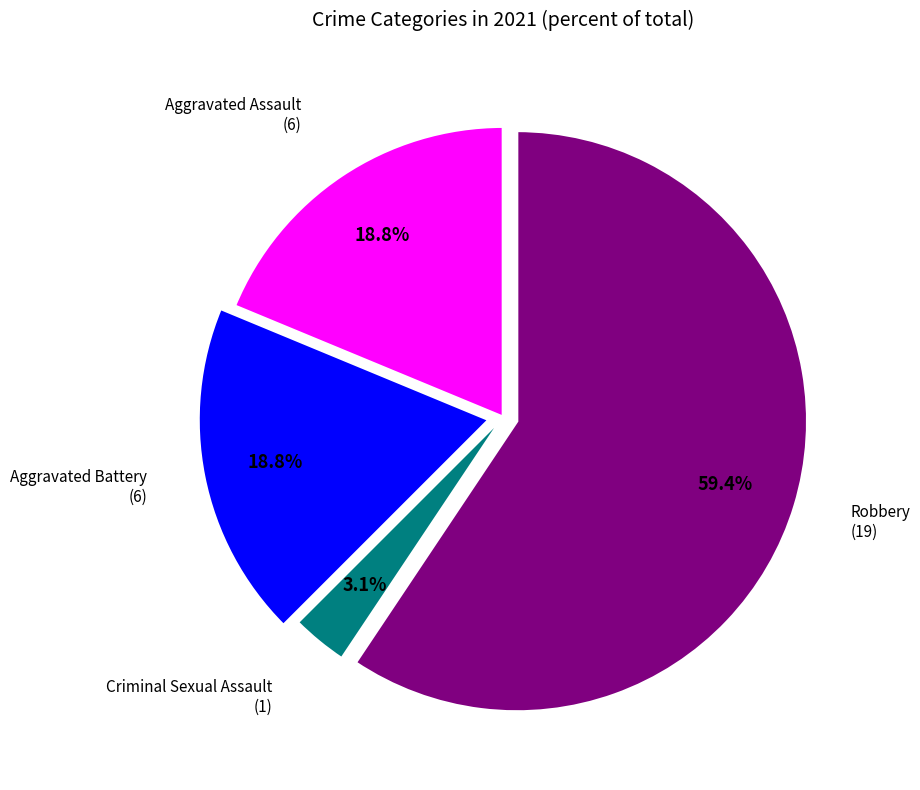

How many segments does this pie chart have?

4